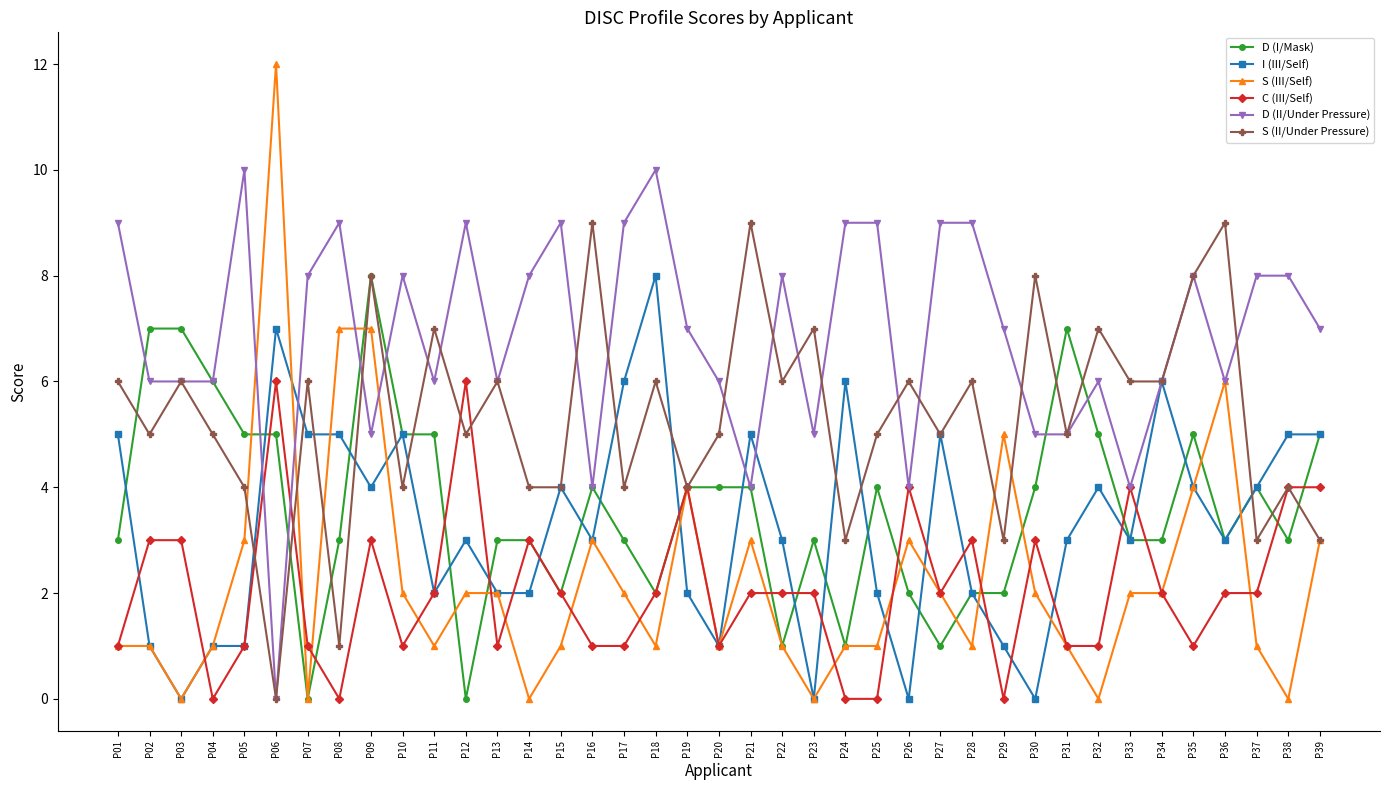

What is the difference between the maximum and minimum values in the S (II/Under Pressure) series?

9